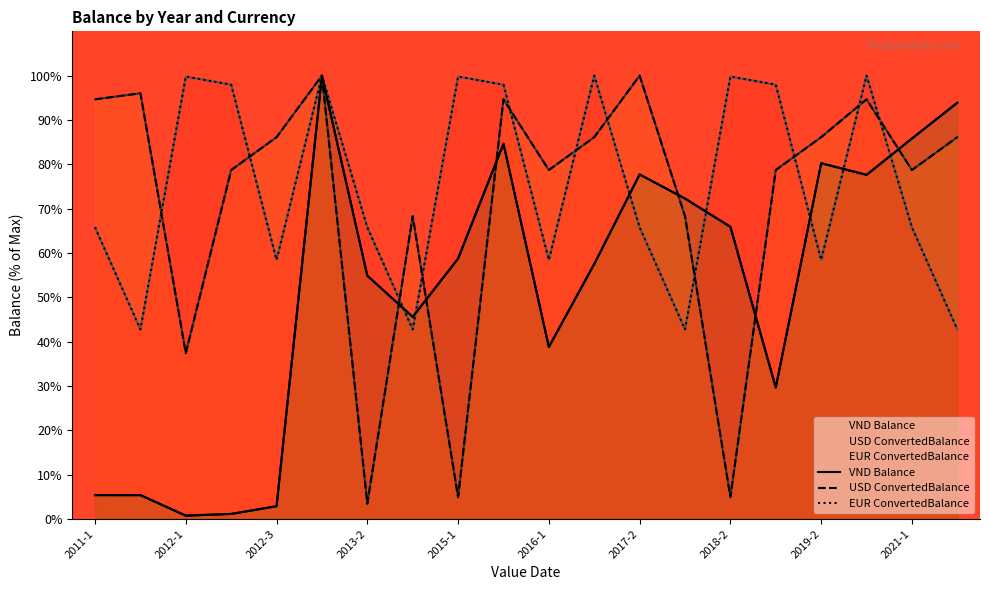

What position from the right is 2018-2?

6